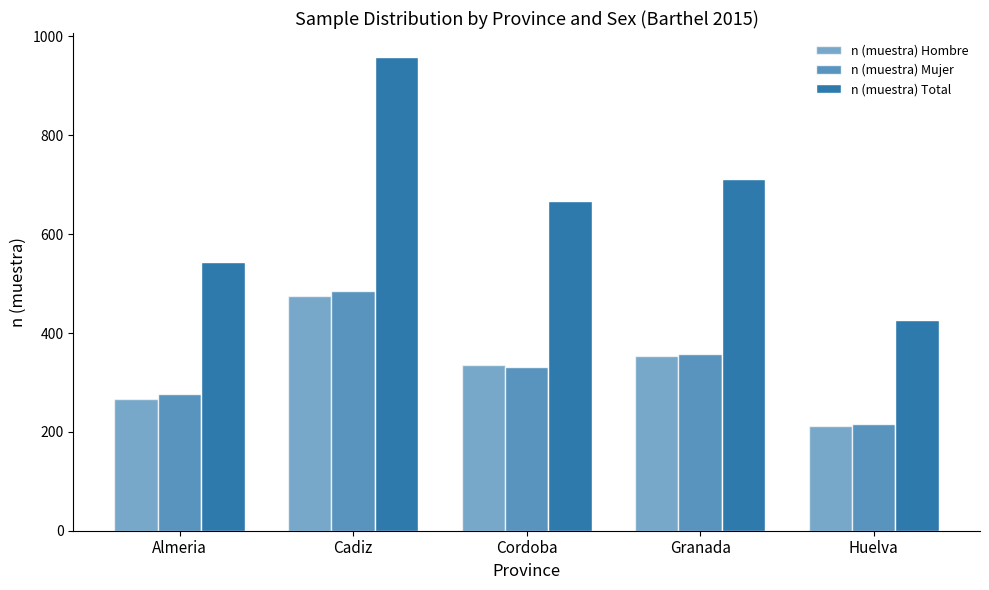

How many groups of bars are there?

5